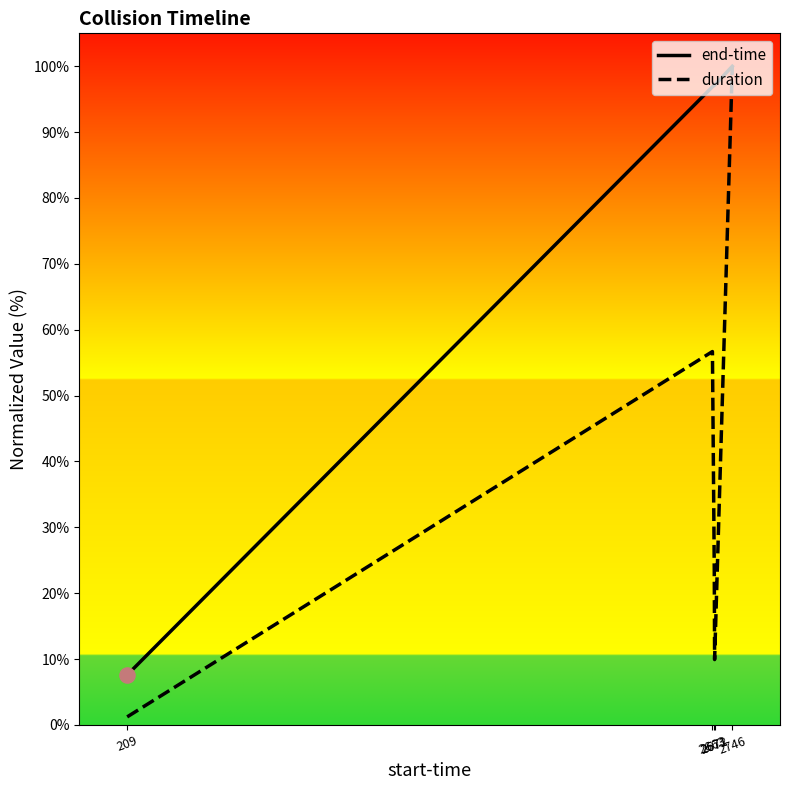

What are all the series names shown in the legend?

end-time, duration